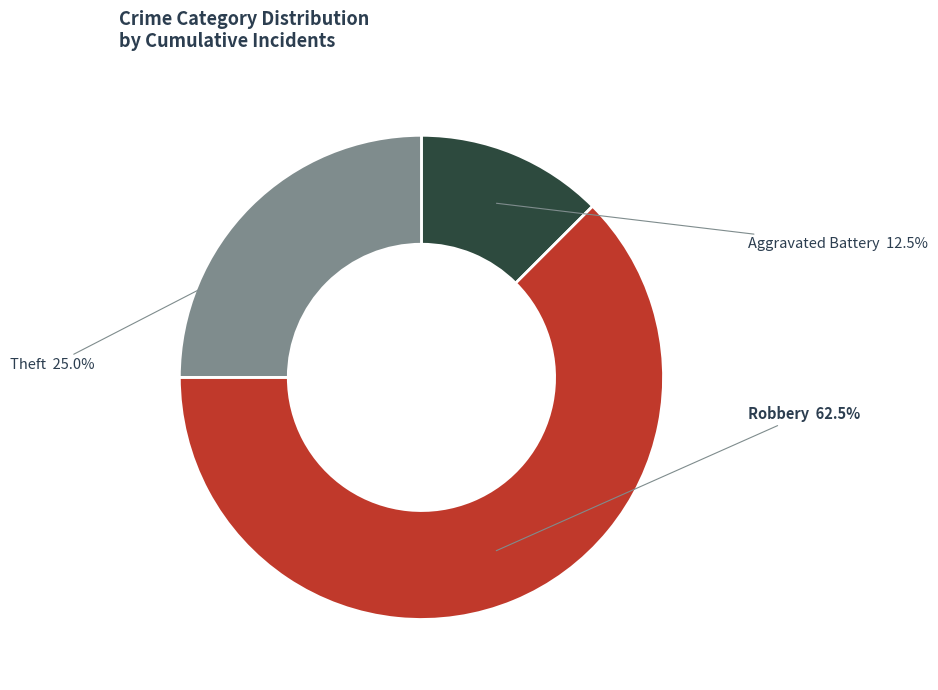

The Aggravated Battery slice represents 19% of the pie. True or false?

False